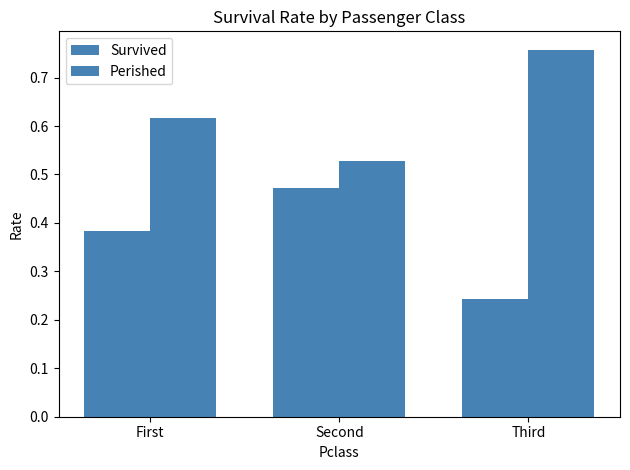

How many groups of bars are there?

3